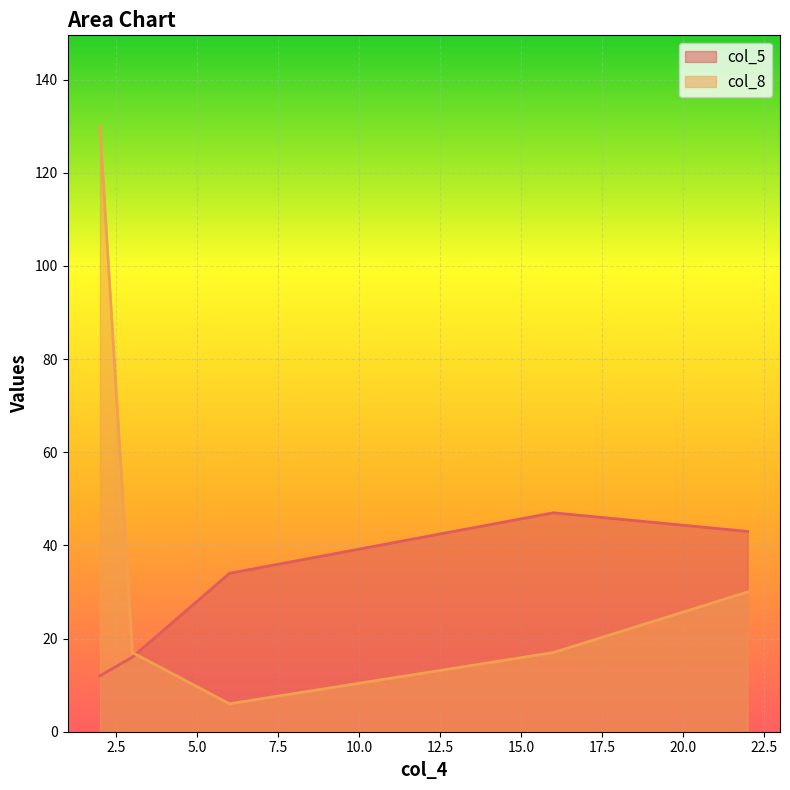

What position from the left is 2?

1